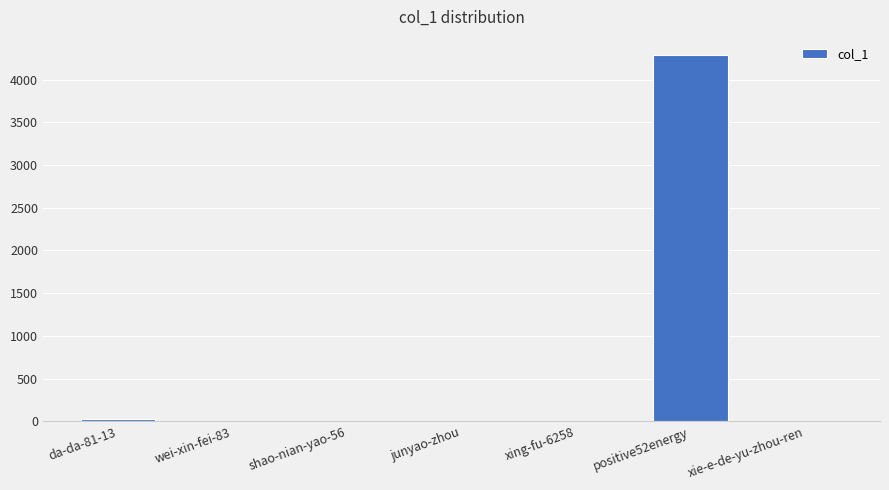

What is the sum of all values?

4320